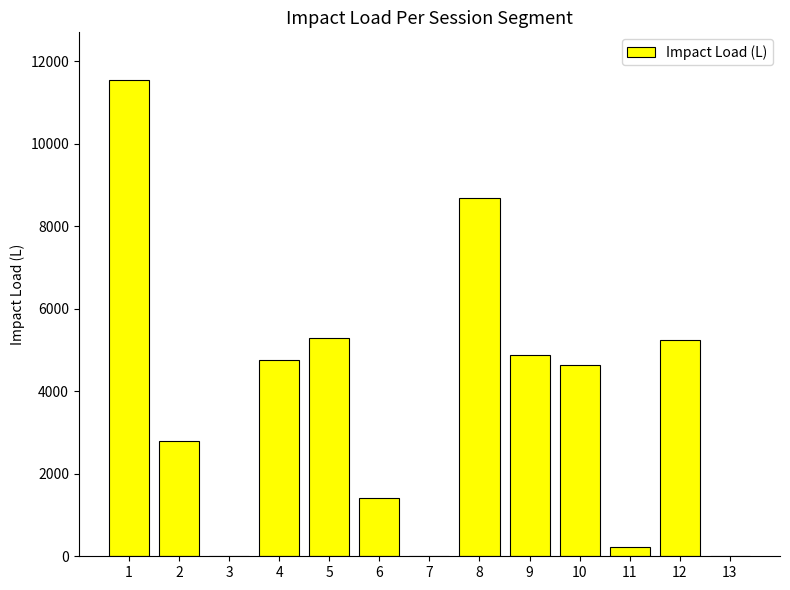

What is the sum of the values at 2 and 9?

7666.6